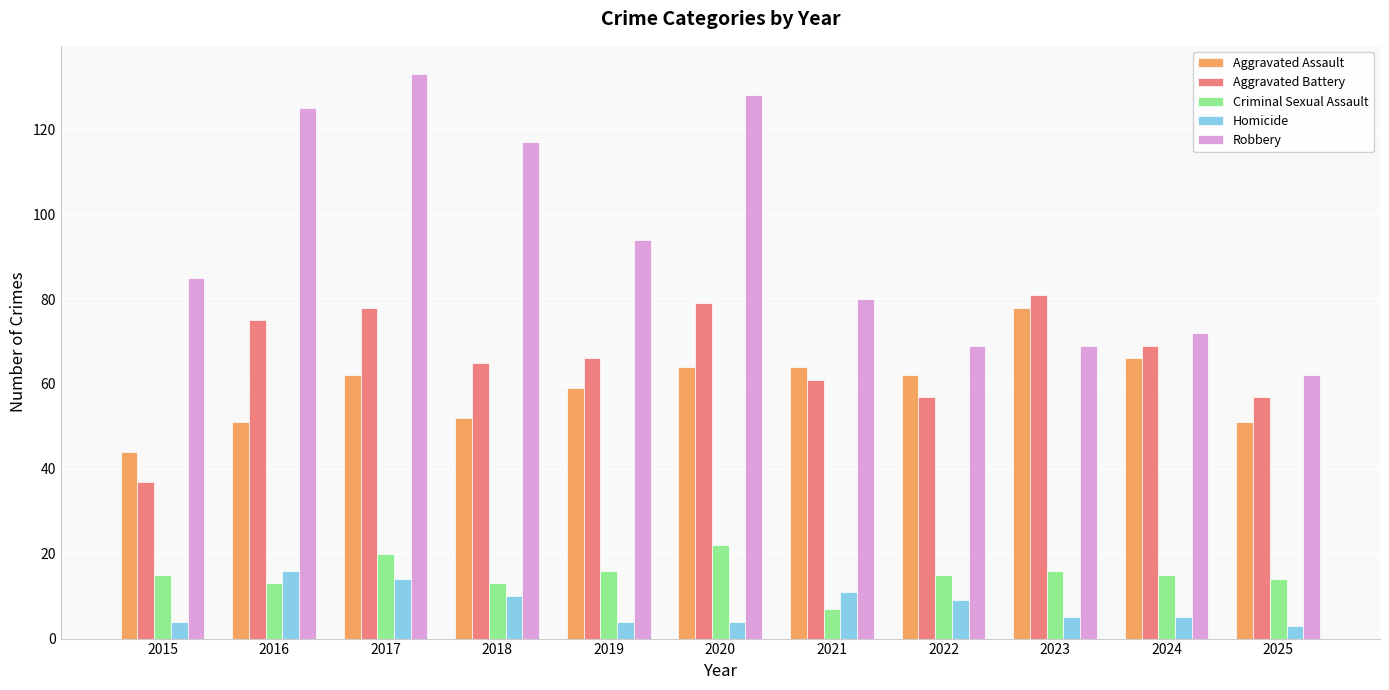

At which label does Aggravated Assault reach its minimum?

2015